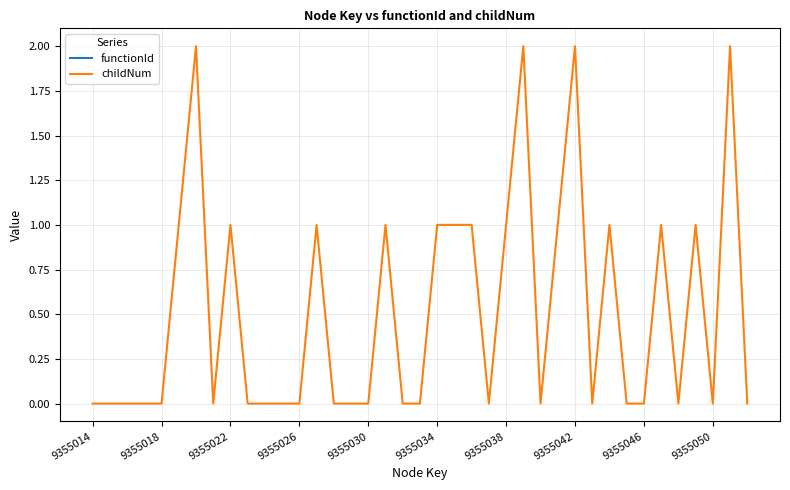

Is it true that childNum equals 2 at 9355038?

False